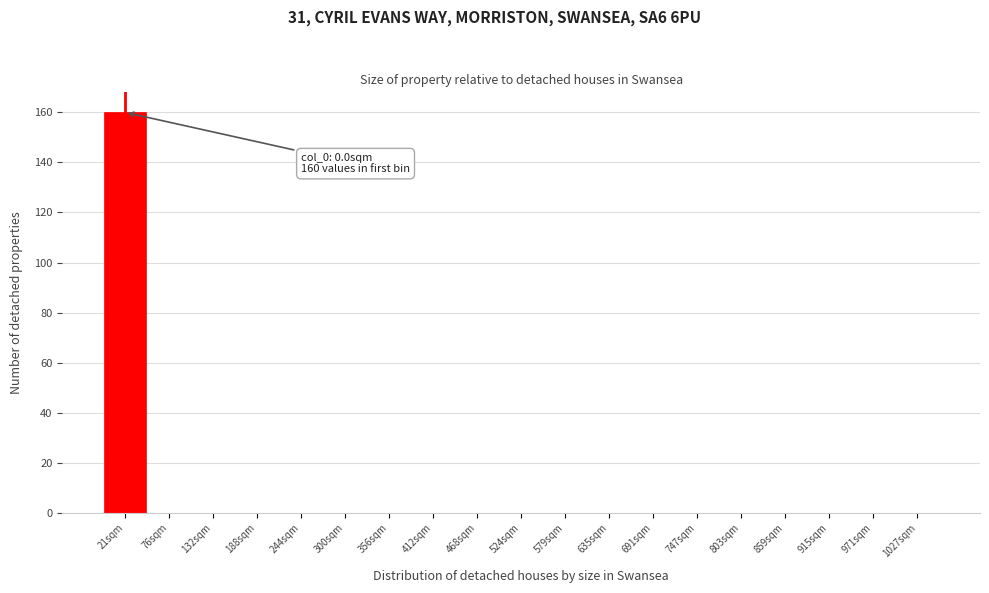

Reading left to right, transcribe all the data shown in this chart.

21sqm=160	76sqm=0	132sqm=0	188sqm=0	244sqm=0	300sqm=0	356sqm=0	412sqm=0	468sqm=0	524sqm=0	579sqm=0	635sqm=0	691sqm=0	747sqm=0	803sqm=0	859sqm=0	915sqm=0	971sqm=0	1027sqm=0